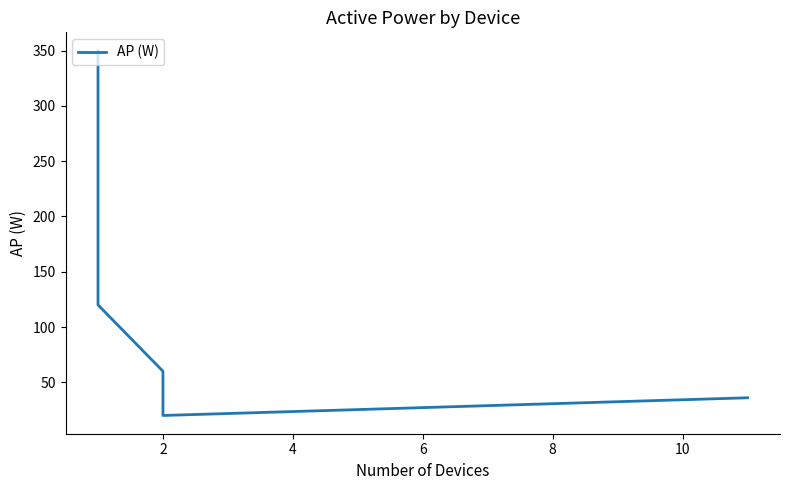

Reading left to right, list all the values displayed in this chart.

350	350	120	60	20	36